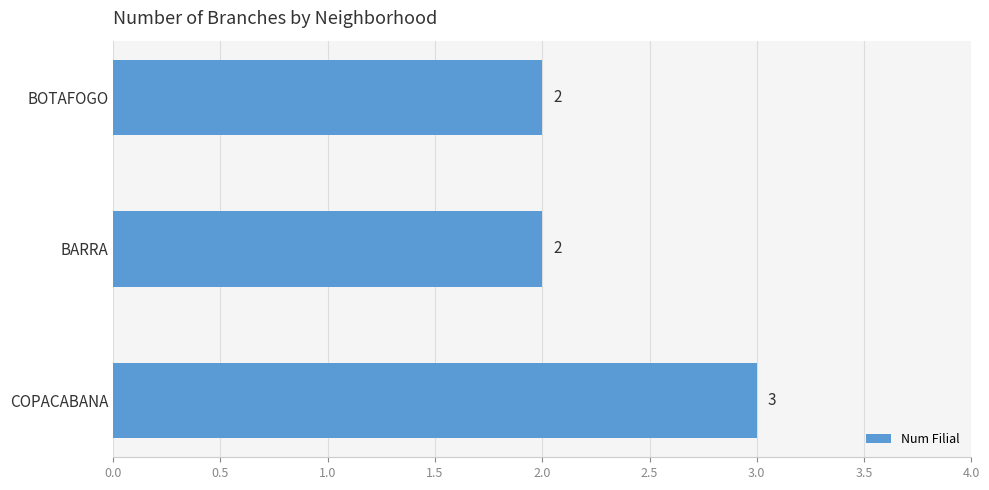

How many bars are there in total?

3